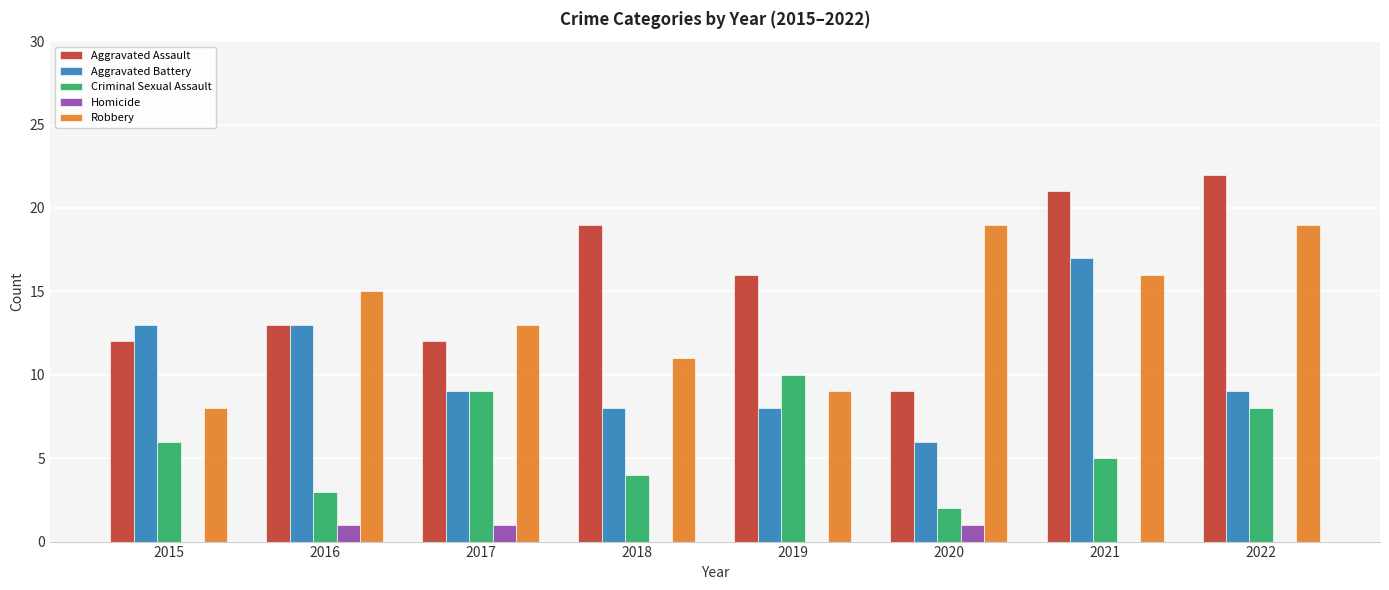

Count the number of categories in the chart.

8